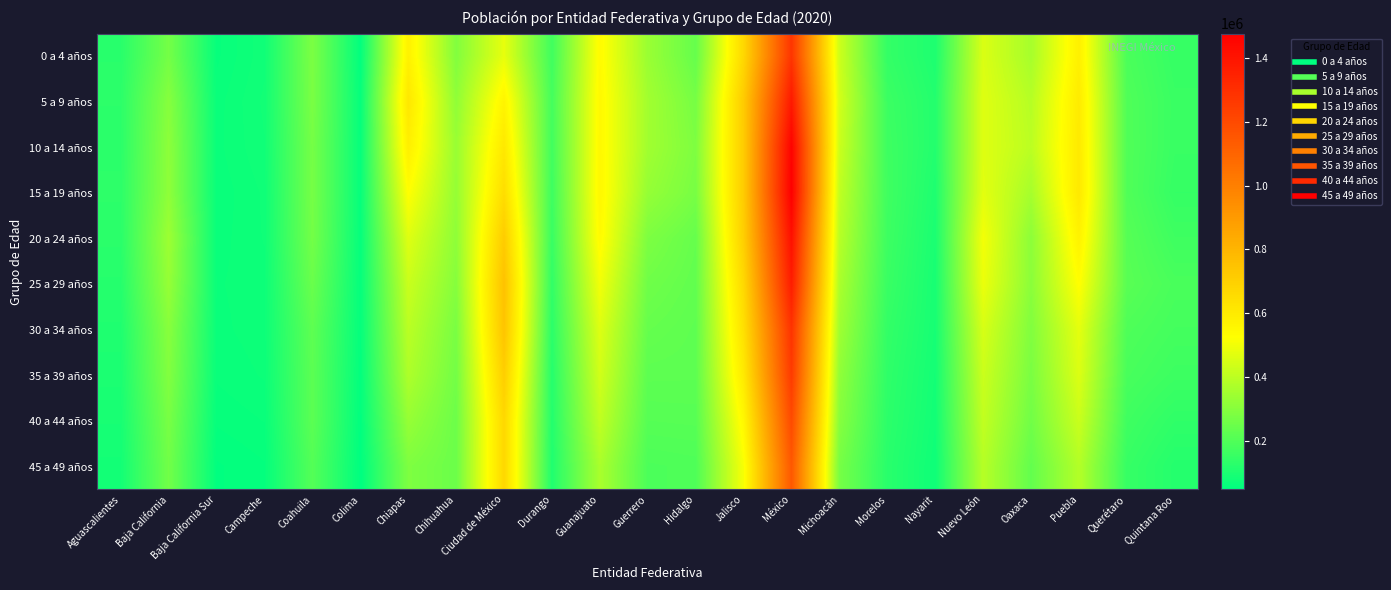

At how many categories does at least one series exceed 84619?

20